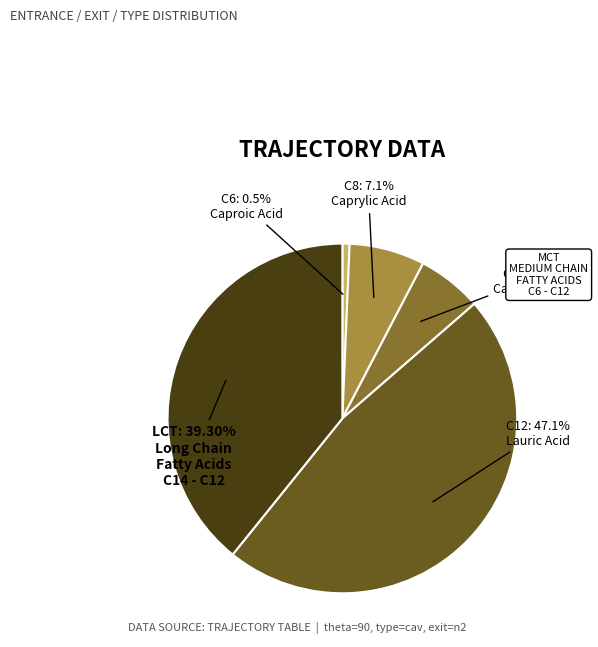

The entrance: s2 / exit: n2 (theta=90, type=cav, v~6.03-6.06) slice represents 1% of the pie. True or false?

False